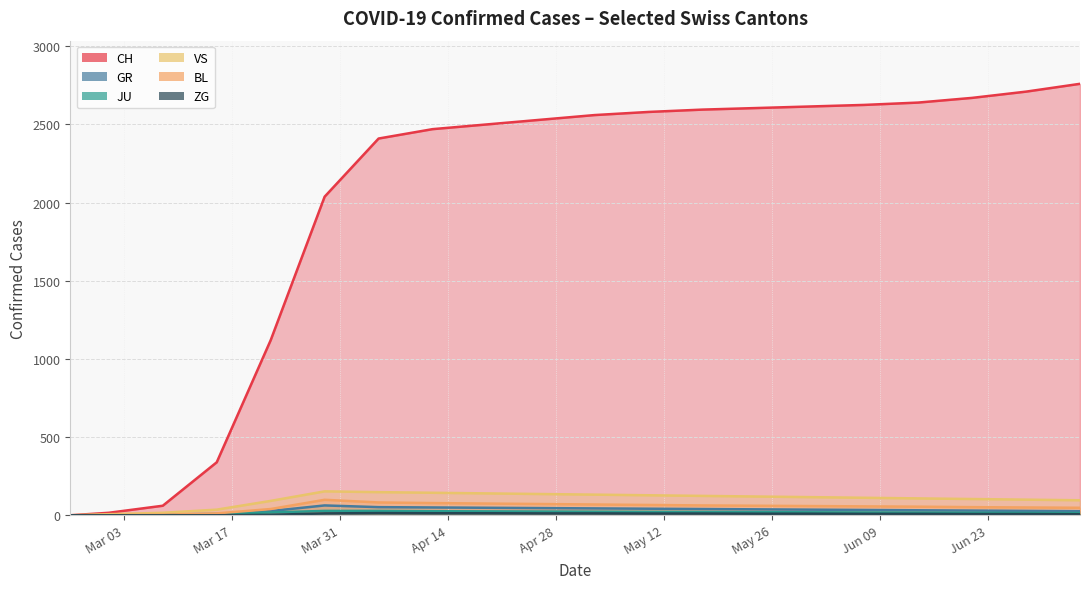

True or false: ZG has more than 1 interior local peaks.

False